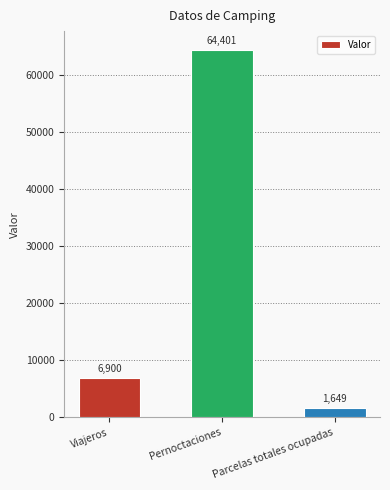

Rank the categories by value from highest to lowest.

Pernoctaciones, Viajeros, Parcelas totales ocupadas